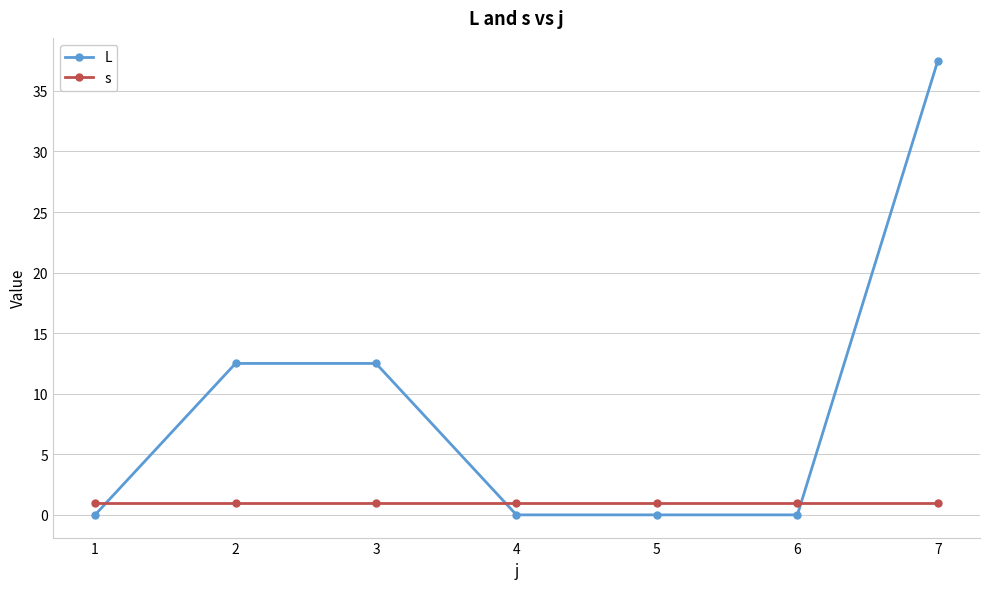

Which series has the largest range (max minus min)?

L